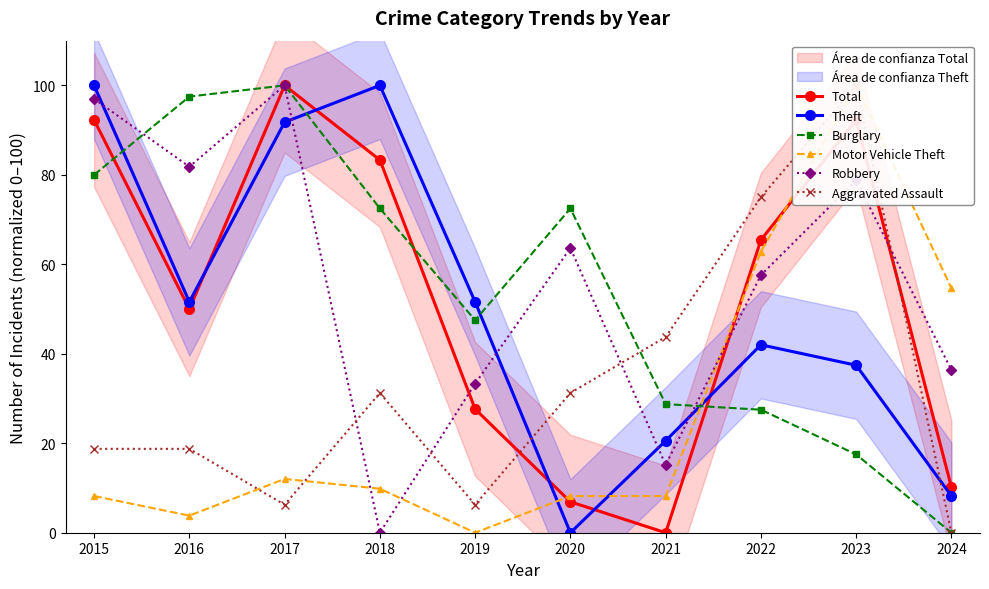

How many lines are shown in the chart?

6